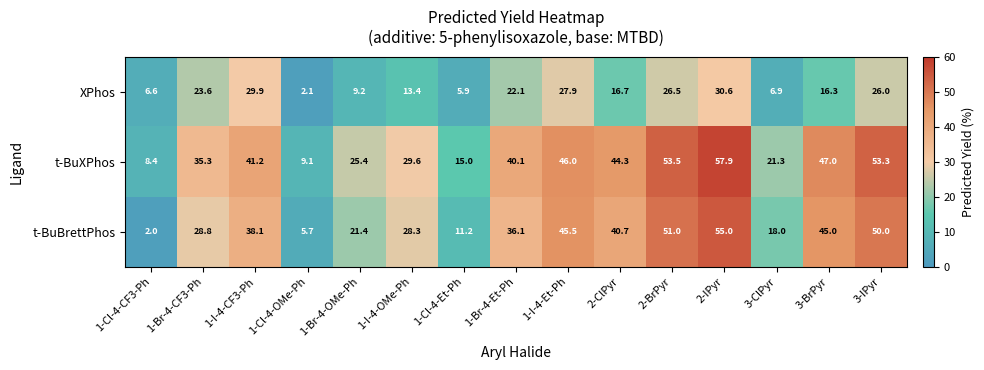

Count the number of data series in this chart.

3